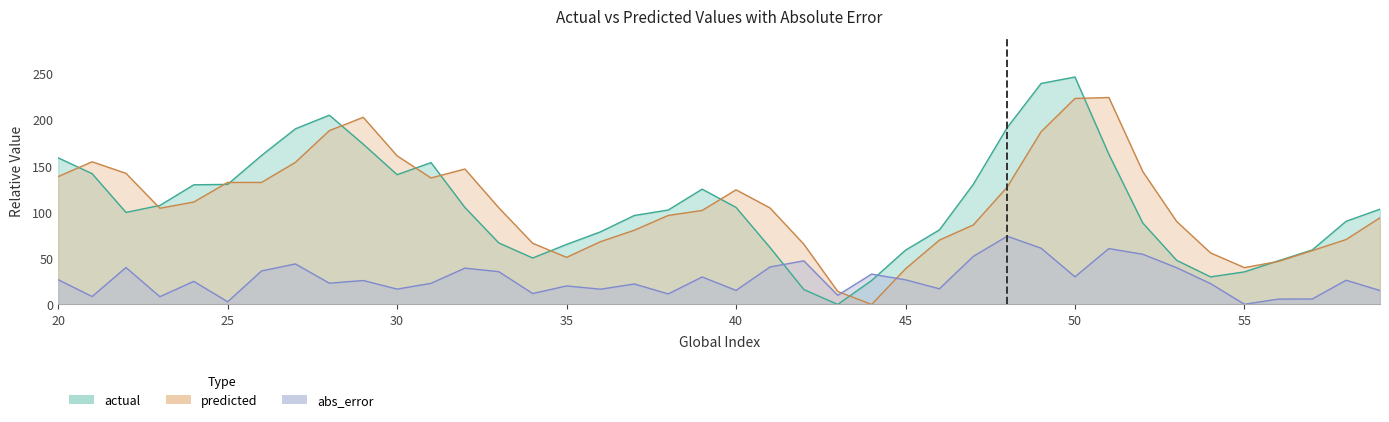

What is the spread (max minus min) of values at 25?

129.1